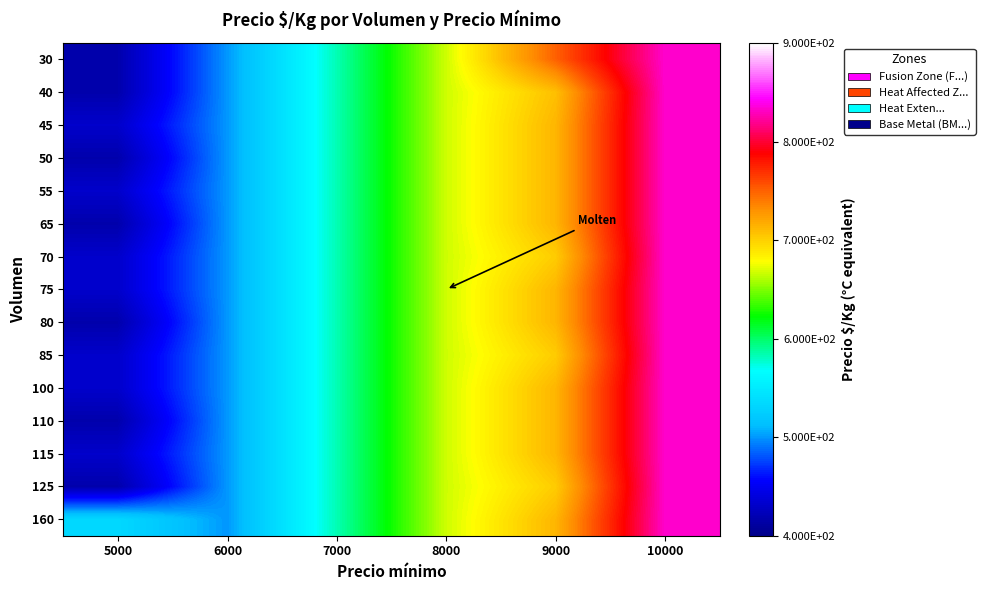

At which category is the sum across all series the highest?

10000